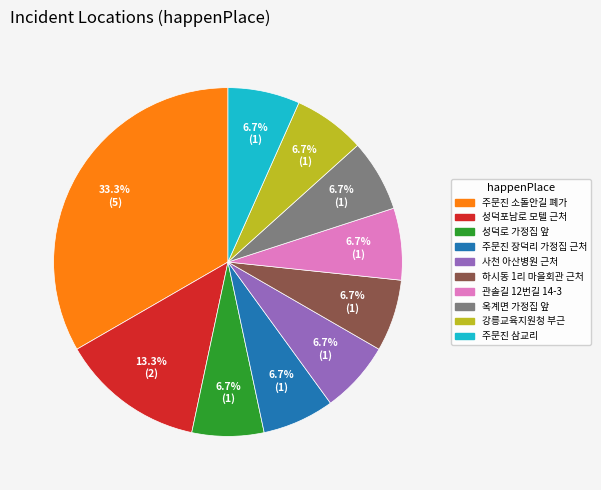

Which category has the biggest portion of the pie?

주문진 소돌안길 폐가